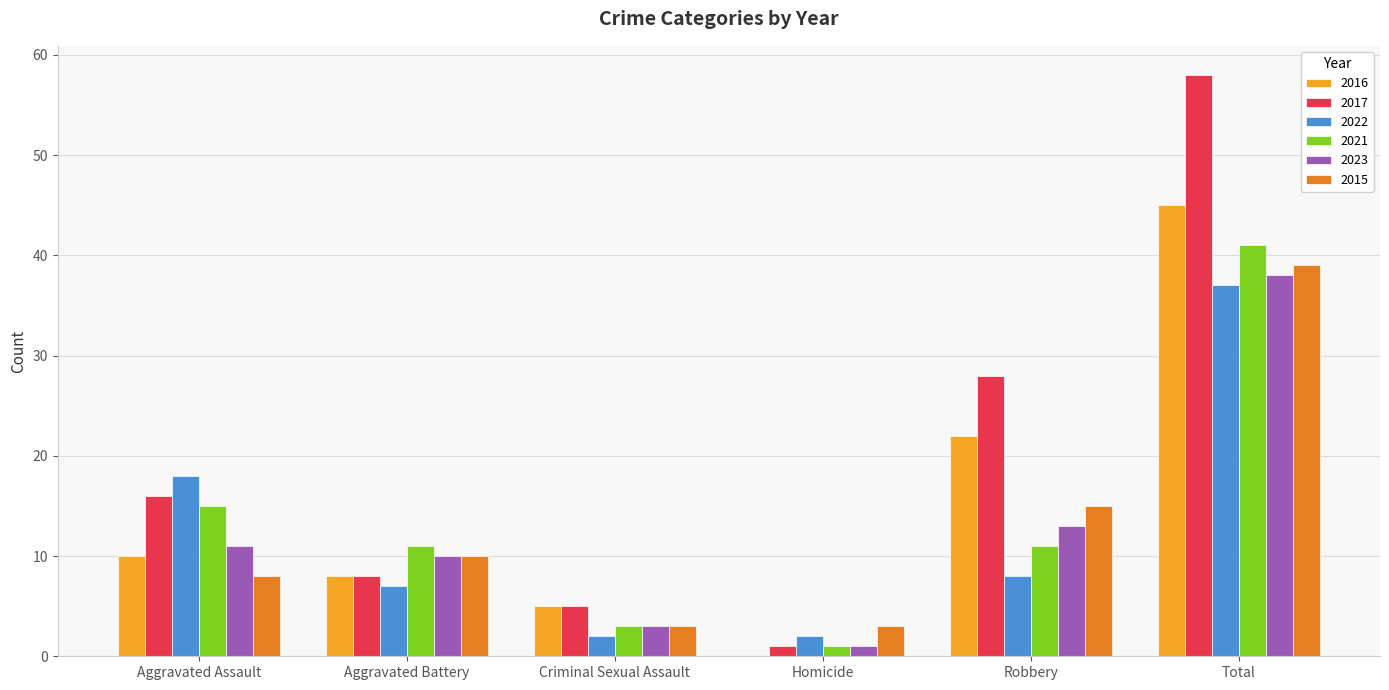

How many groups of bars are there?

6